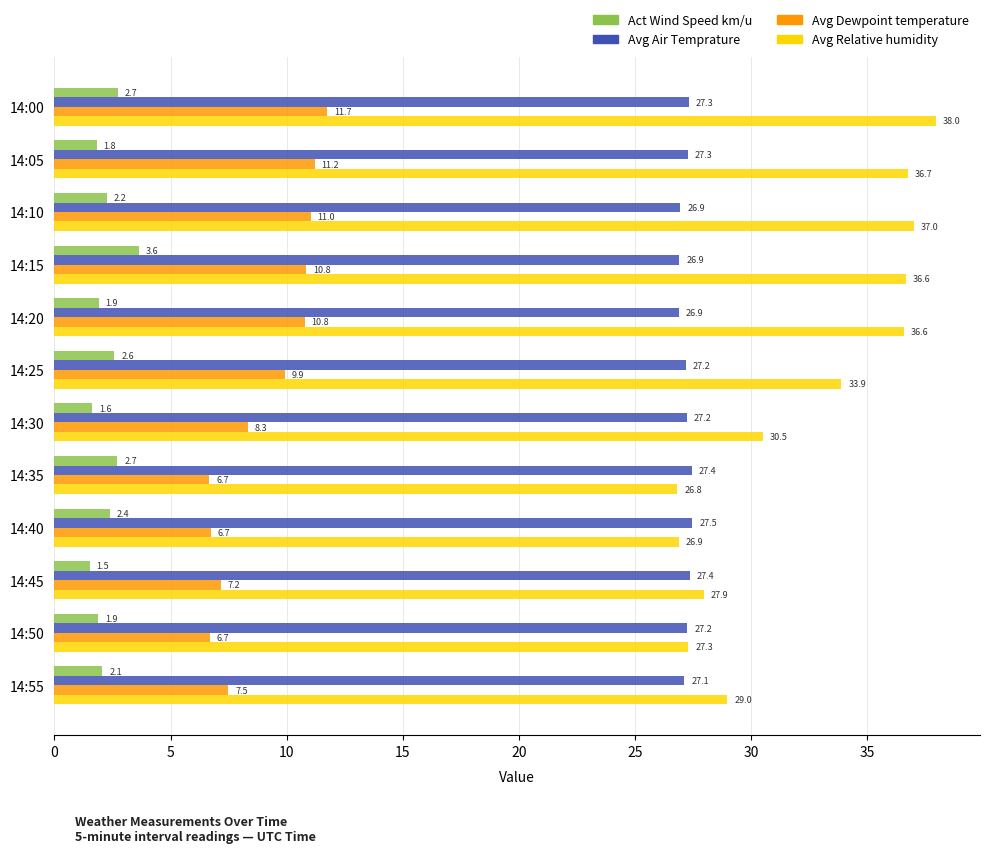

Between 14:35 and 14:40, which series saw the biggest shift?

Act Wind Speed km/u